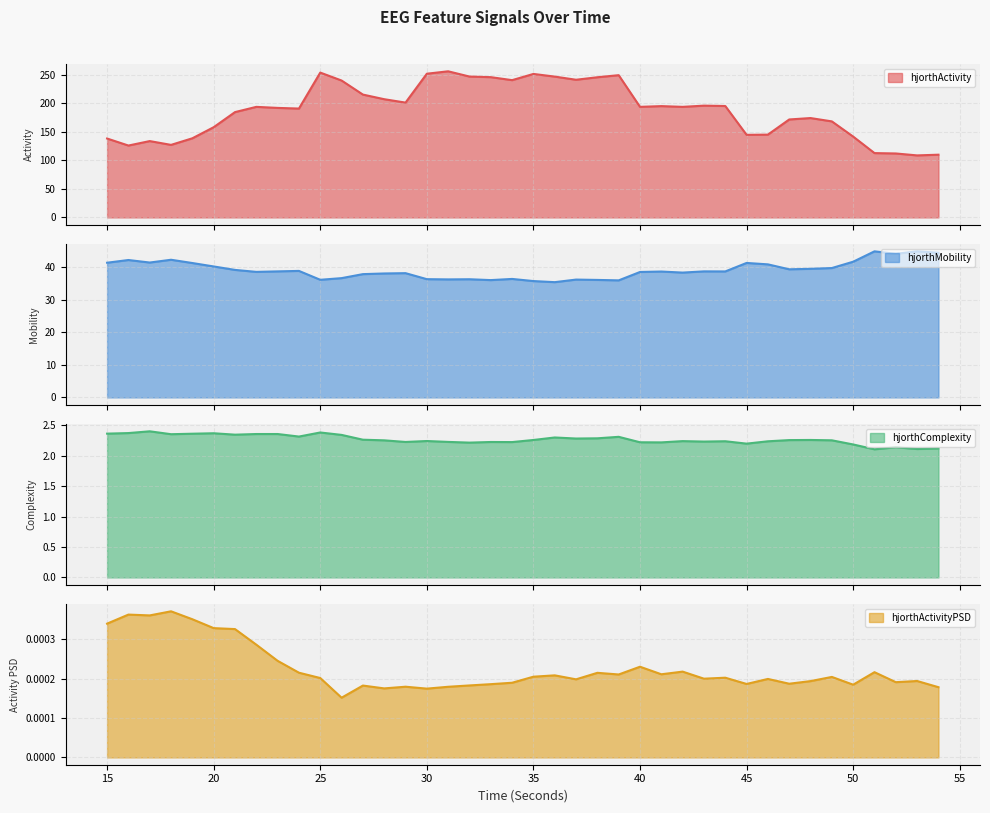

Which series has the largest range (max minus min)?

hjorthActivity_EEG